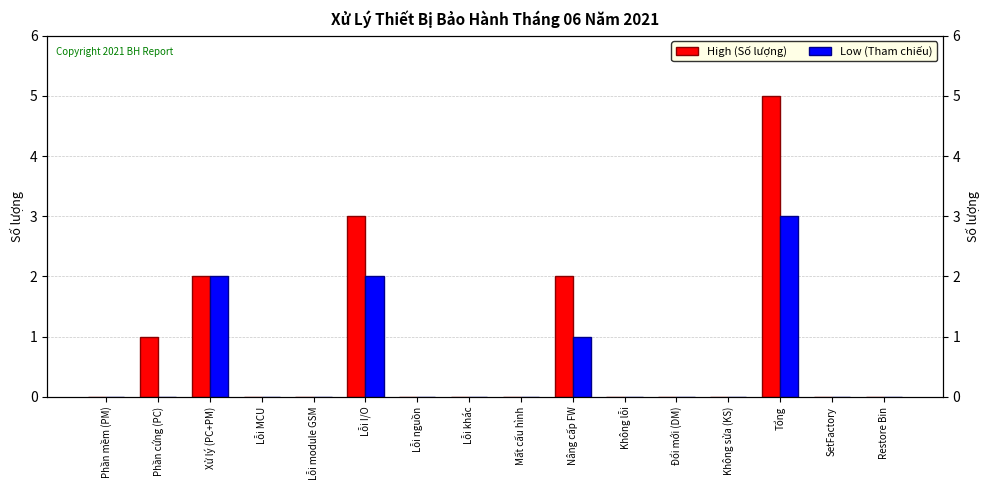

What is the difference between the second highest and second lowest values in the Low (Tham chiếu) series?

2